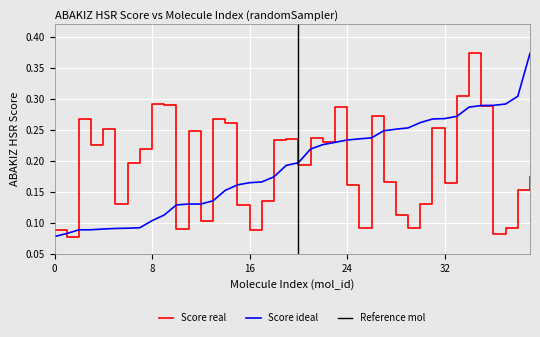

Between 21 and 24, which is larger?

21